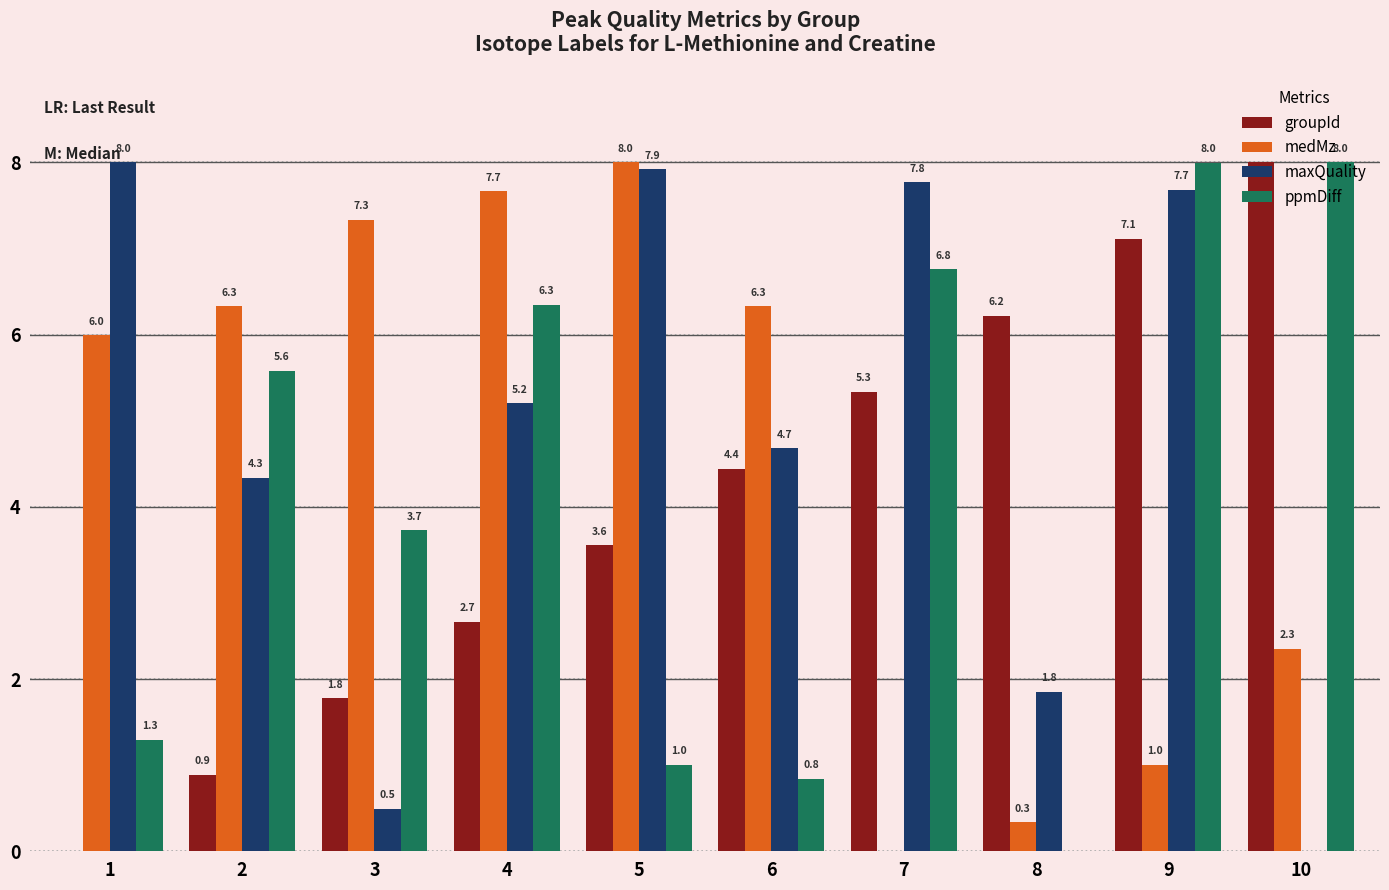

True or false: maxQuality has a value of 12.3 at 7.

False